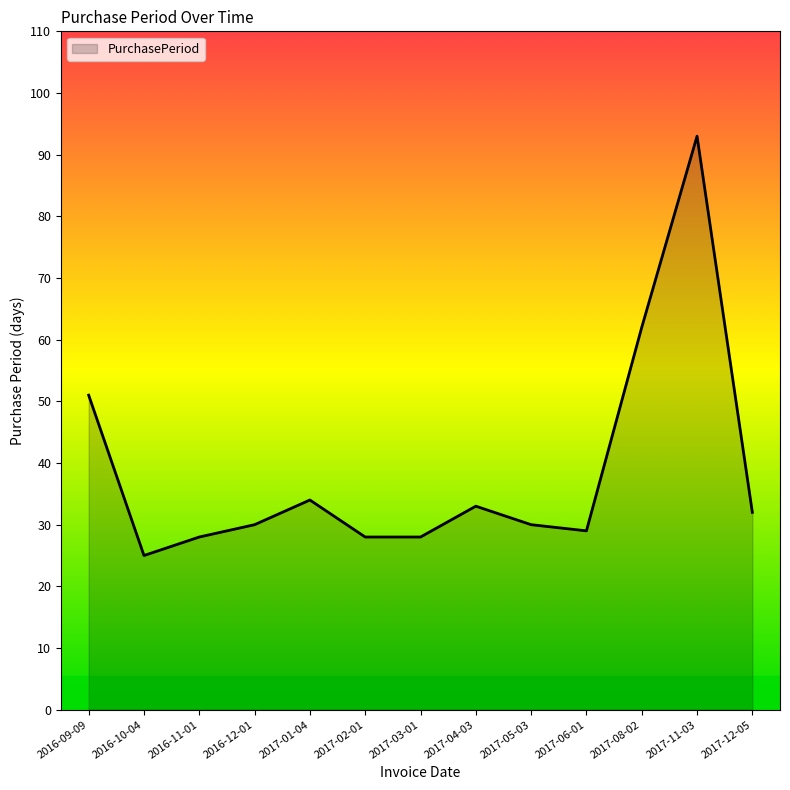

What is the difference between the maximum and minimum values?

68